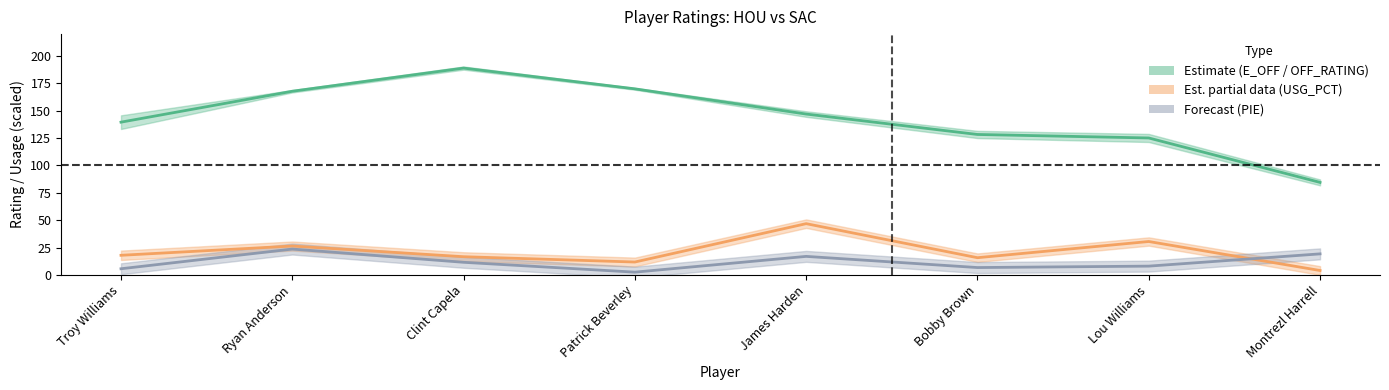

Which category has the highest value in the PIE (mid) series?

Ryan Anderson